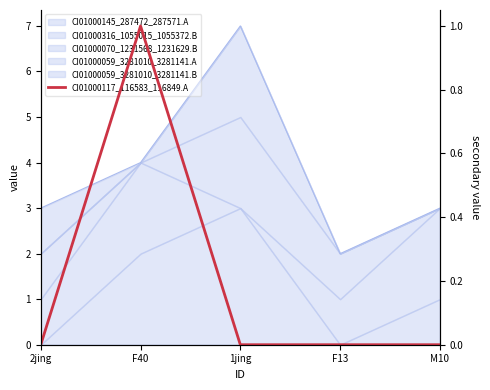

The value at F13 is 0. True or false?

False